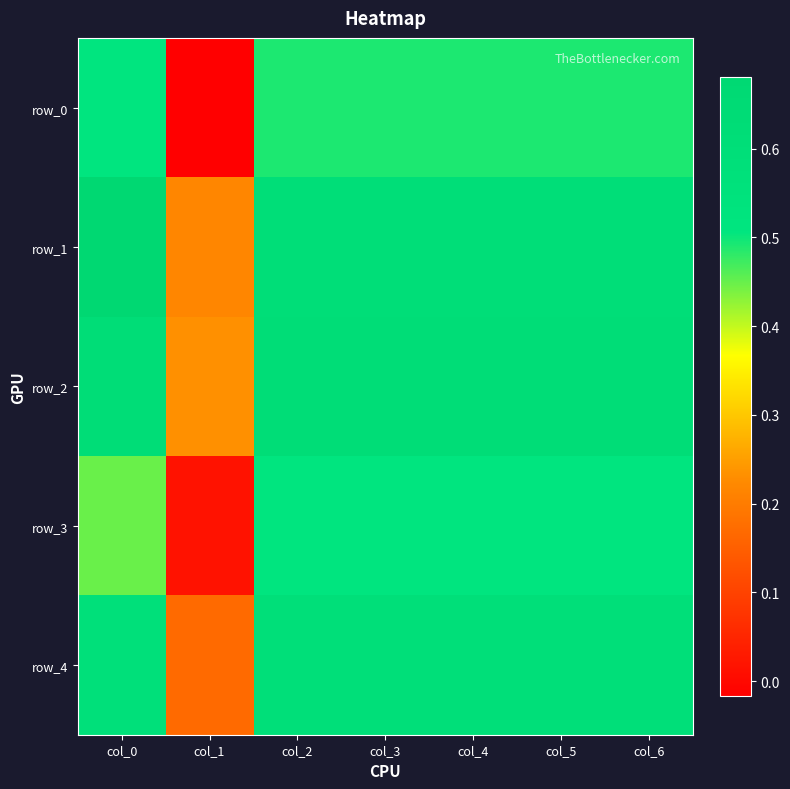

What is the difference between the maximum and minimum values in the row_1 series?

0.5